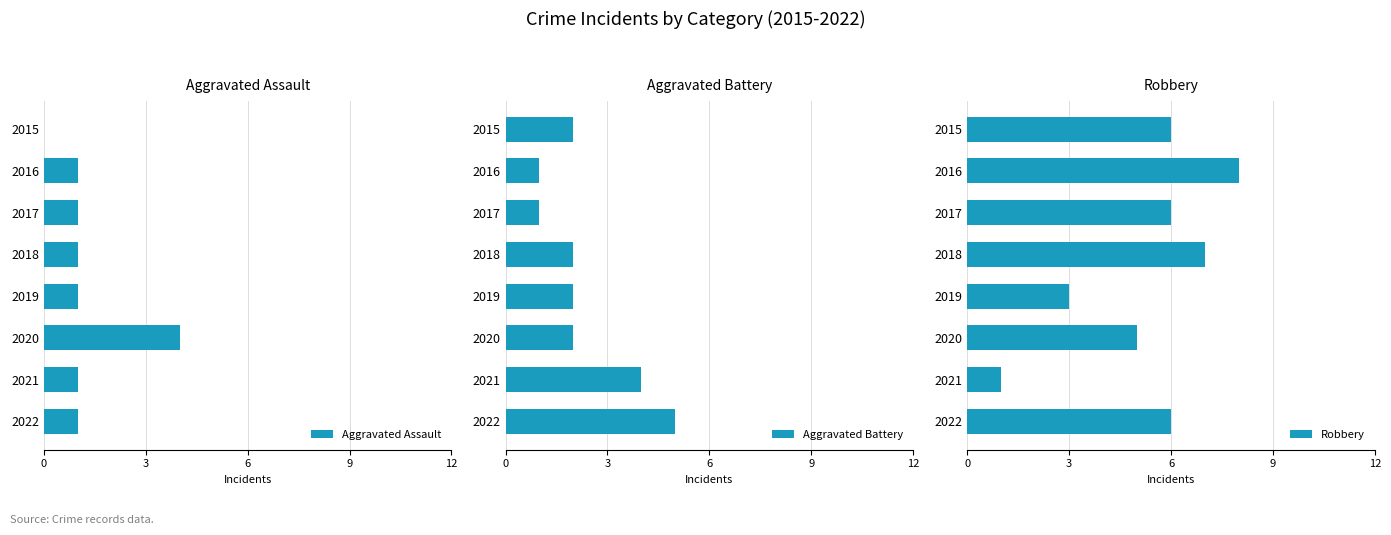

The Robbery series shows 9 at 2022. True or false?

False